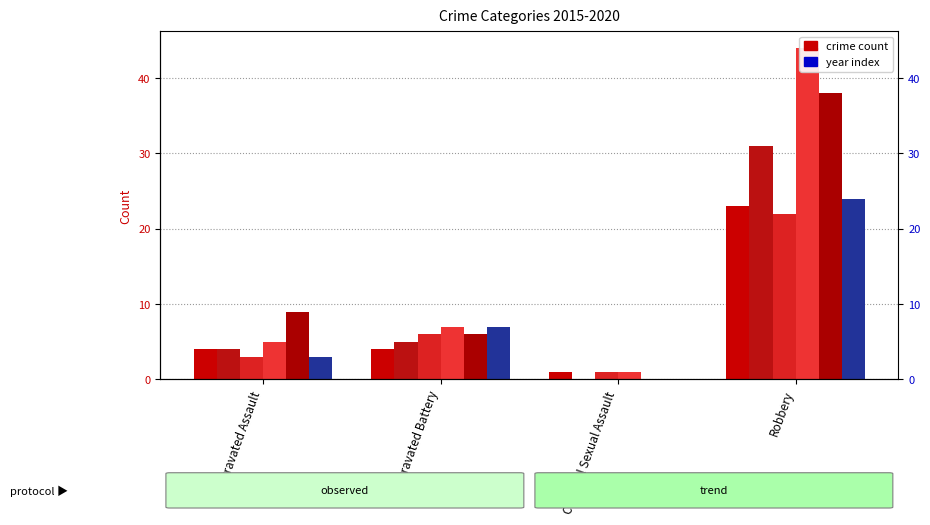

Is the value of 2019 at Aggravated Battery greater than the value of 2018 at Aggravated Battery?

No